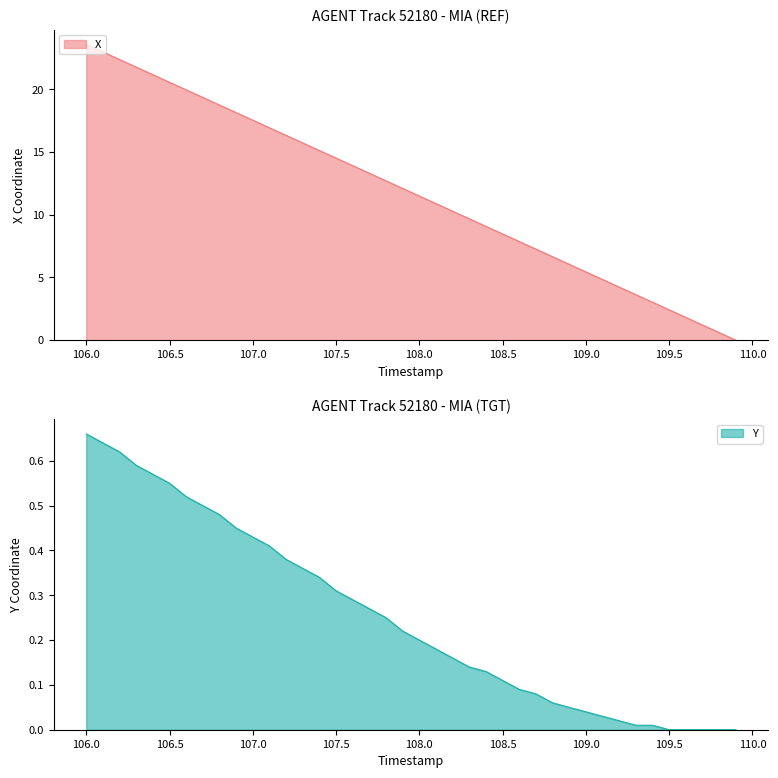

True or false: Y and X intersect in this chart.

False